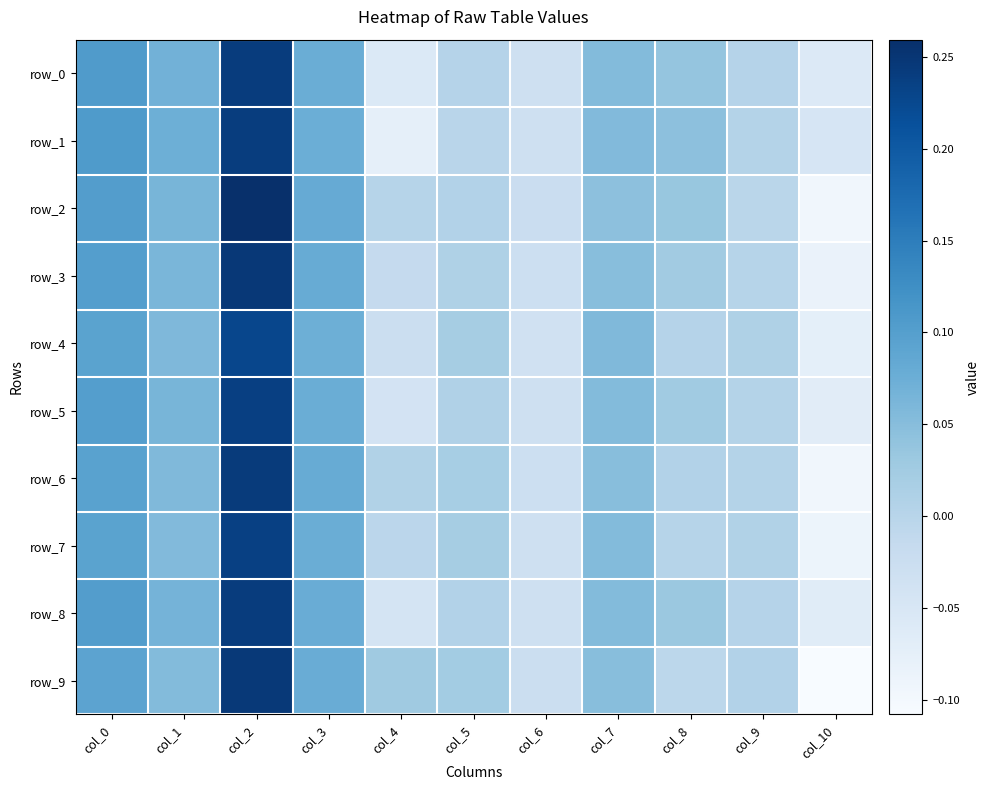

Reading right to left, transcribe all the data shown in this chart.

row_0: col_10=-0.1	col_9=0.0	col_8=0.0	col_7=0.1	col_6=-0.0	col_5=0.0	col_4=-0.1	col_3=0.1	col_2=0.2	col_1=0.1	col_0=0.1
row_1: col_10=-0.0	col_9=0.0	col_8=0.0	col_7=0.1	col_6=-0.0	col_5=-0.0	col_4=-0.1	col_3=0.1	col_2=0.2	col_1=0.1	col_0=0.1
row_2: col_10=-0.1	col_9=-0.0	col_8=0.0	col_7=0.0	col_6=-0.0	col_5=0.0	col_4=0.0	col_3=0.1	col_2=0.3	col_1=0.1	col_0=0.1
row_3: col_10=-0.1	col_9=0.0	col_8=0.0	col_7=0.0	col_6=-0.0	col_5=0.0	col_4=-0.0	col_3=0.1	col_2=0.2	col_1=0.1	col_0=0.1
row_4: col_10=-0.1	col_9=0.0	col_8=0.0	col_7=0.1	col_6=-0.0	col_5=0.0	col_4=-0.0	col_3=0.1	col_2=0.2	col_1=0.1	col_0=0.1
row_5: col_10=-0.1	col_9=0.0	col_8=0.0	col_7=0.1	col_6=-0.0	col_5=0.0	col_4=-0.0	col_3=0.1	col_2=0.2	col_1=0.1	col_0=0.1
row_6: col_10=-0.1	col_9=0.0	col_8=0.0	col_7=0.0	col_6=-0.0	col_5=0.0	col_4=0.0	col_3=0.1	col_2=0.2	col_1=0.1	col_0=0.1
row_7: col_10=-0.1	col_9=0.0	col_8=0.0	col_7=0.1	col_6=-0.0	col_5=0.0	col_4=-0.0	col_3=0.1	col_2=0.2	col_1=0.1	col_0=0.1
row_8: col_10=-0.1	col_9=0.0	col_8=0.0	col_7=0.1	col_6=-0.0	col_5=0.0	col_4=-0.0	col_3=0.1	col_2=0.2	col_1=0.1	col_0=0.1
row_9: col_10=-0.1	col_9=0.0	col_8=-0.0	col_7=0.0	col_6=-0.0	col_5=0.0	col_4=0.0	col_3=0.1	col_2=0.2	col_1=0.1	col_0=0.1